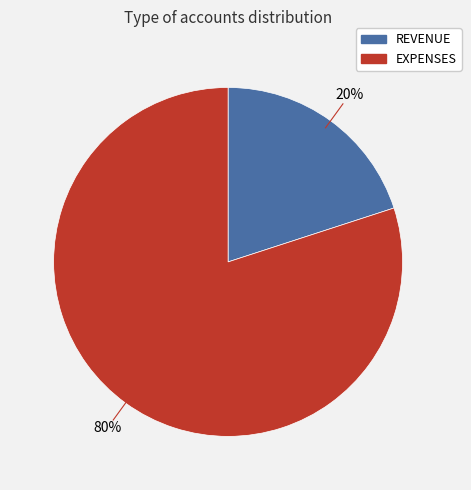

To the nearest percent, what is the average slice percentage?

50%